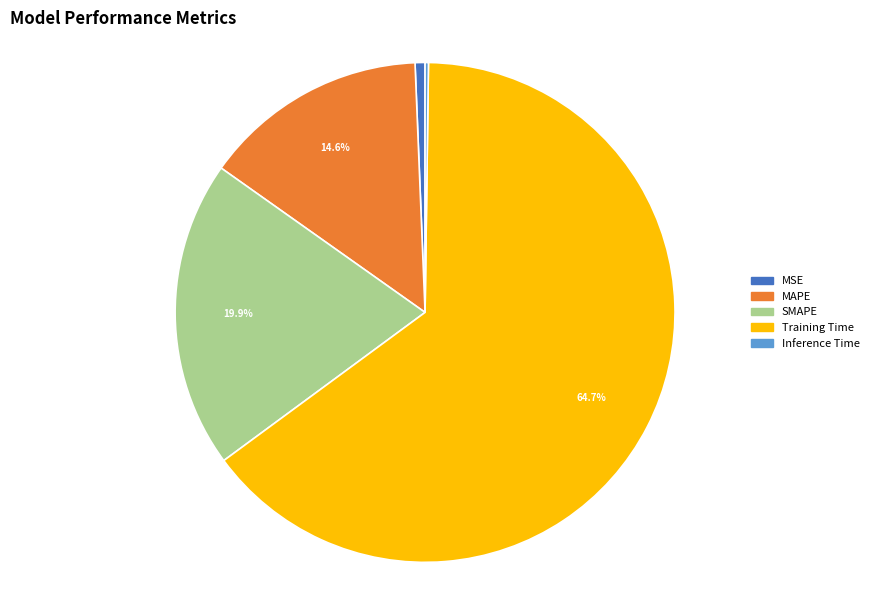

True or false: SMAPE accounts for 20% of the total.

True